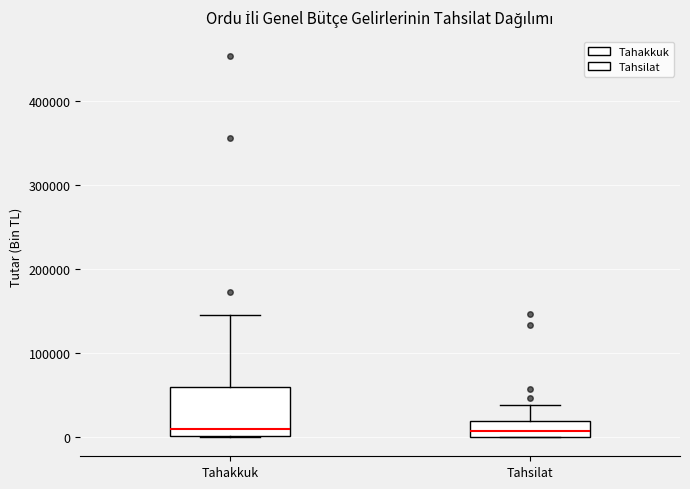

Reading left to right, transcribe this box plot: for each box, give where its median line is, the range the box spans, and where its two whiskers end, as read against the y-axis. The values are not printed on the chart, so give them approximately, as read against the axis.

Tahakkuk: median 10000, box 0 to 60000, whiskers 0 to 150000
Tahsilat: median 10000, box 0 to 20000, whiskers 0 to 40000